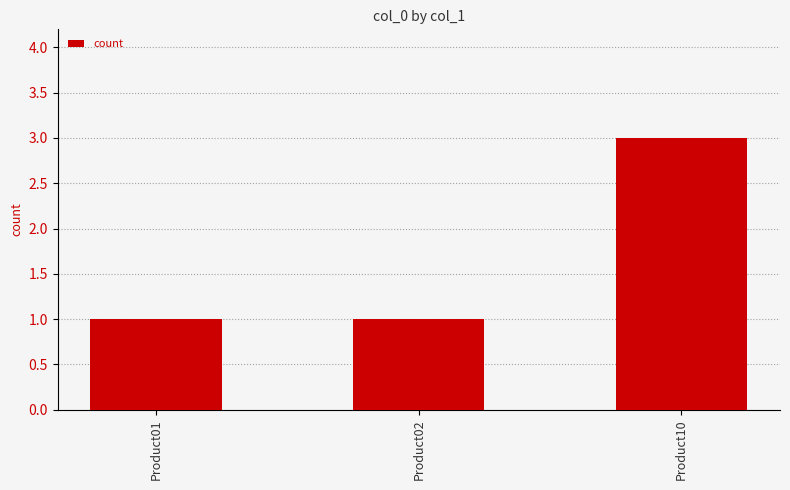

What is the greatest value displayed?

3